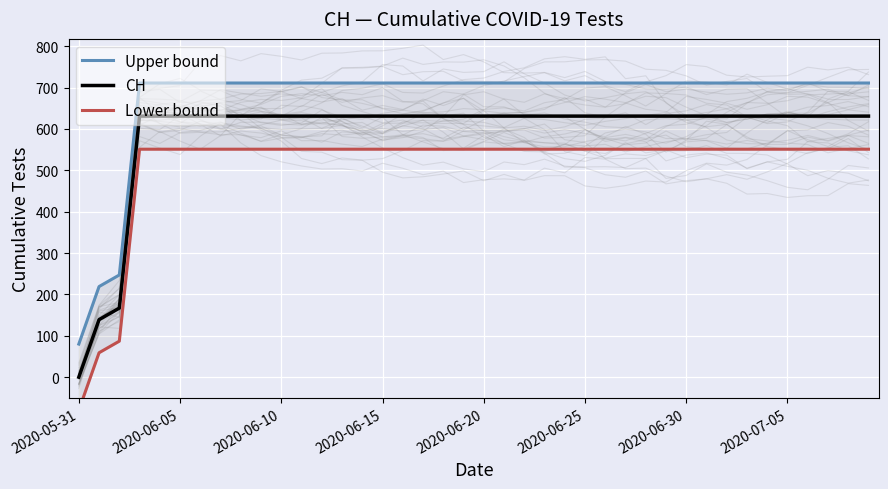

How many negative values does the Lower bound series have?

1